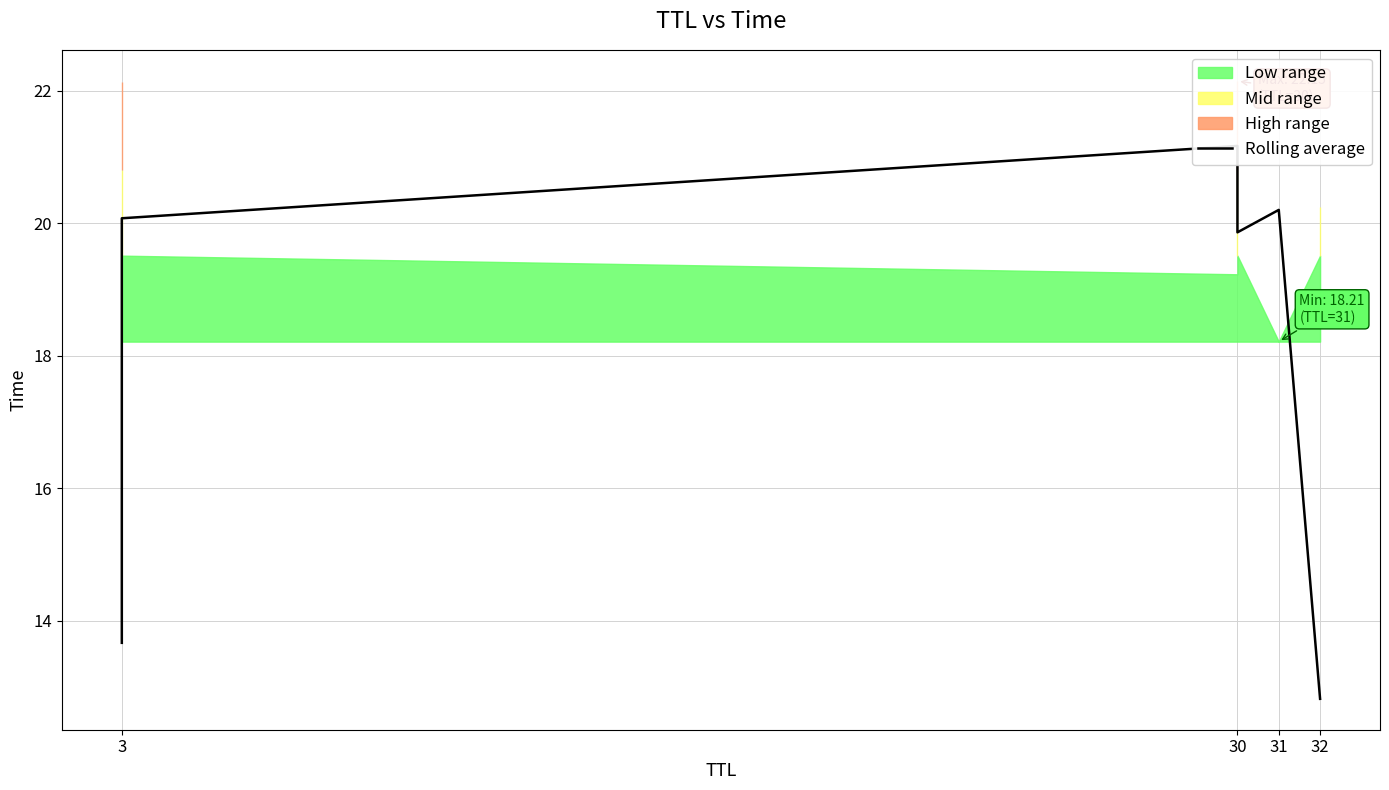

Reading right to left, transcribe all the data shown in this chart.

12.8	20.2	19.9	21.2	20.1	13.7